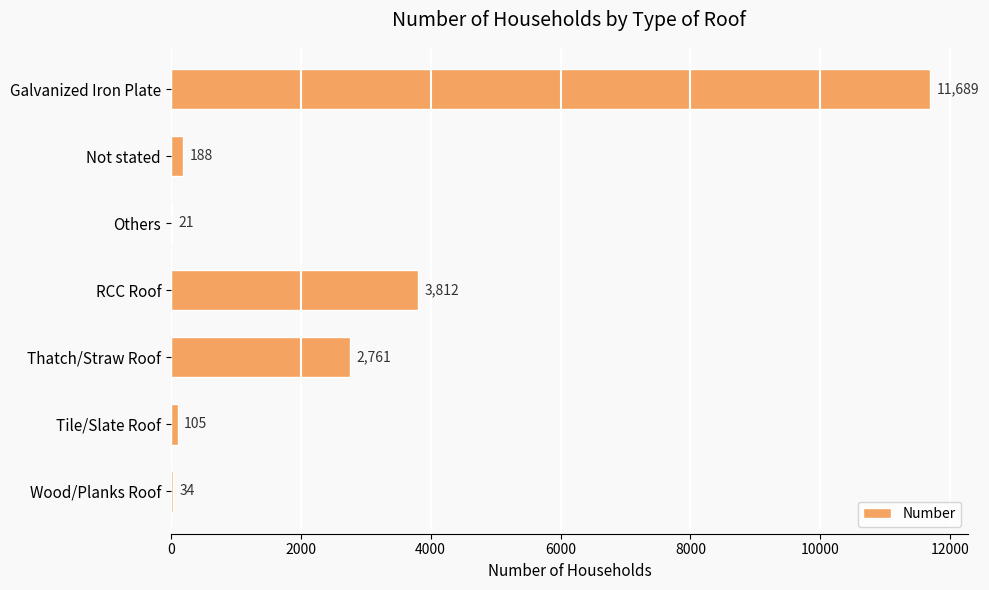

What is the greatest value displayed?

11689